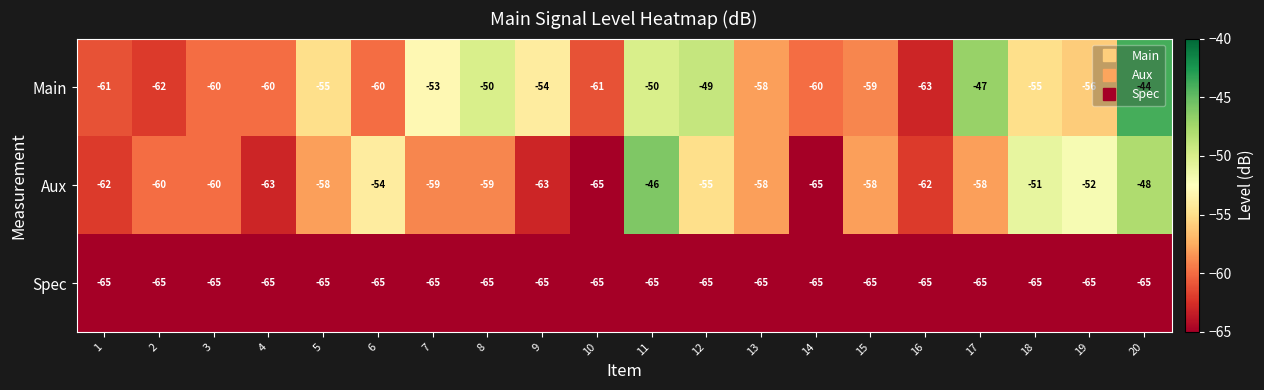

The Main series shows -59 at 15. True or false?

True